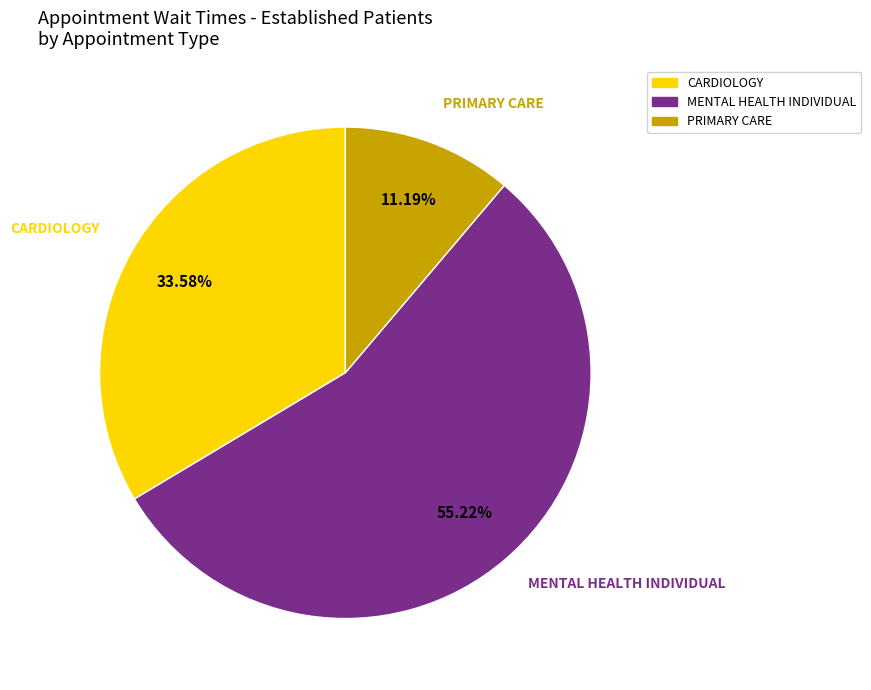

Rank the categories by value from lowest to highest.

PRIMARY CARE, CARDIOLOGY, MENTAL HEALTH INDIVIDUAL